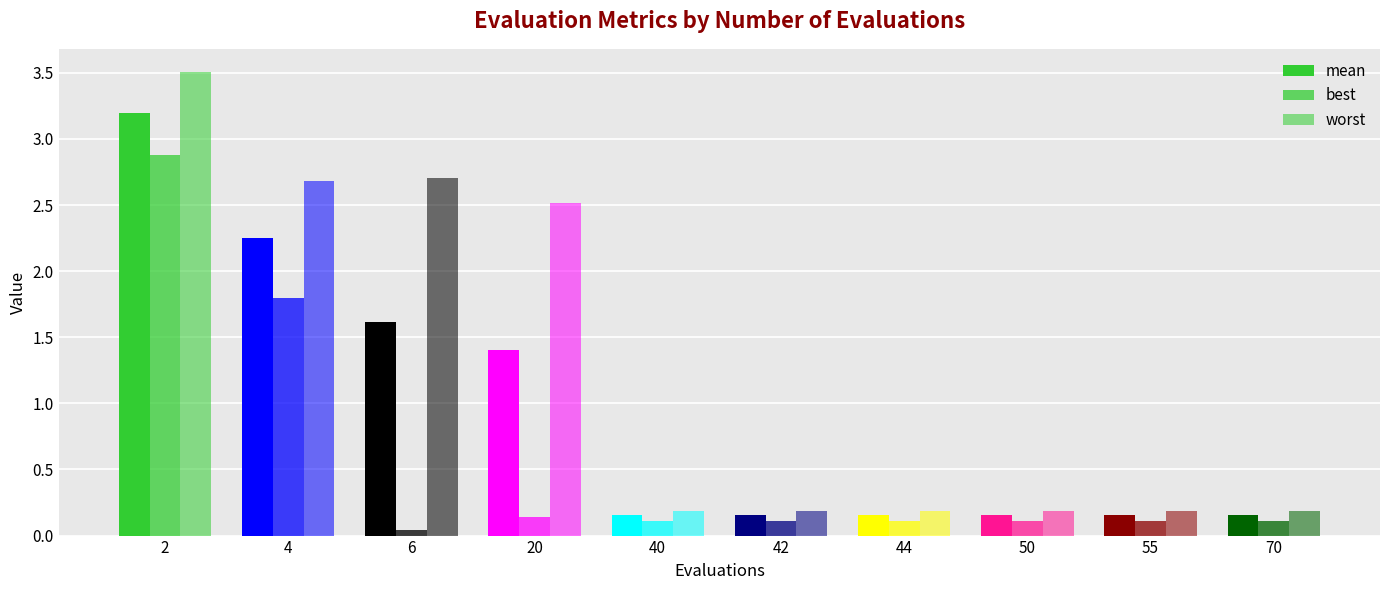

Which label corresponds to the largest value in the chart?

2